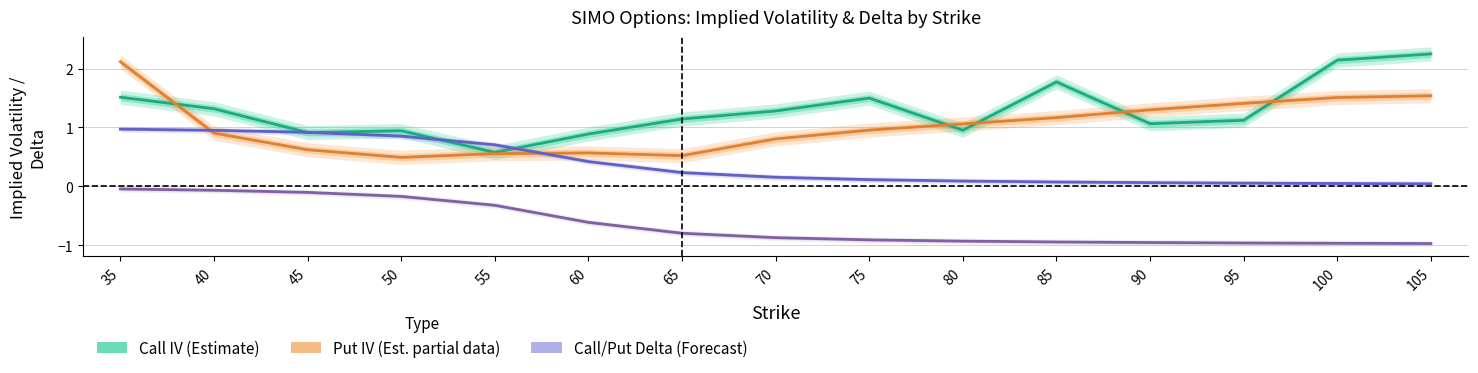

At which label does Put Delta (Forecast) reach its minimum?

105